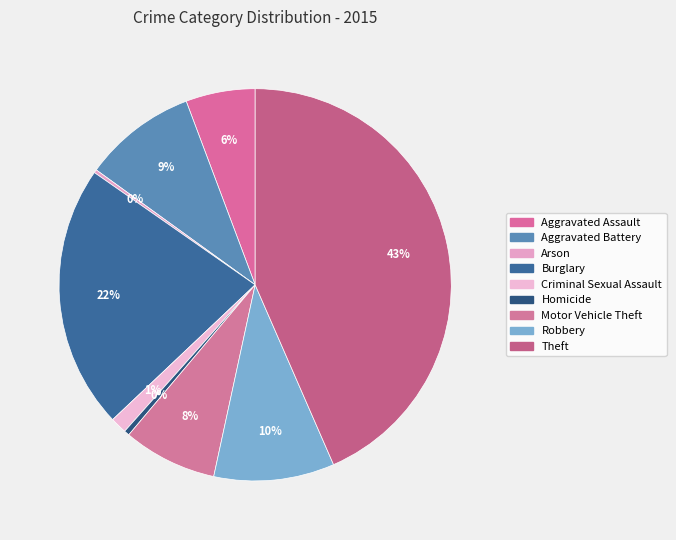

To the nearest percent, what is the difference between the largest and smallest slice percentages?

43%